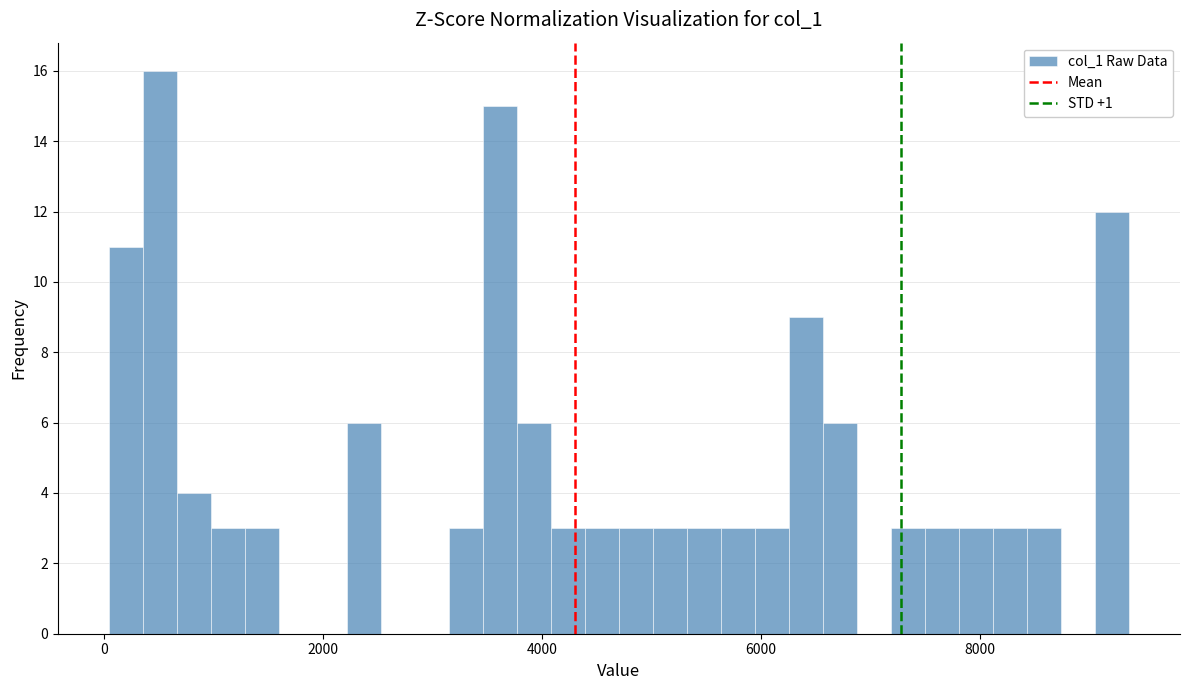

Read against the x-axis, roughly where is the centre of the tallest bar?

600